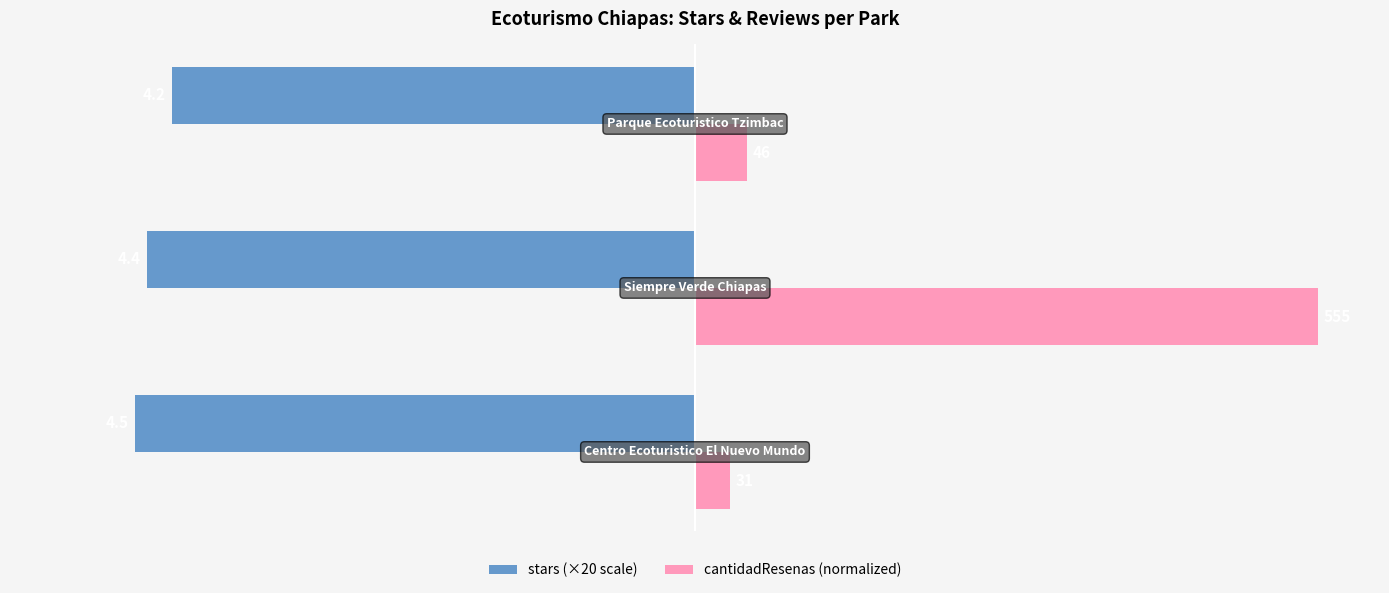

What are all the series names shown in the legend?

stars (×20 scale), cantidadResenas (normalized)